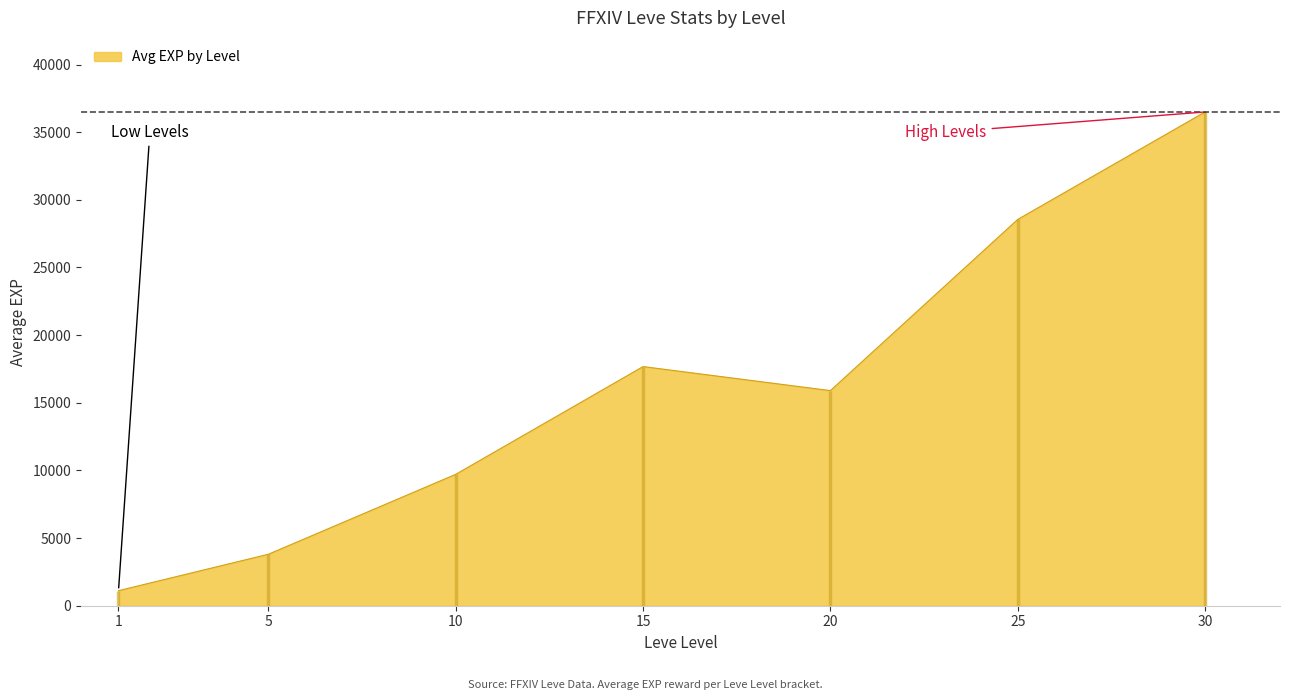

Does the chart have visible grid lines?

No